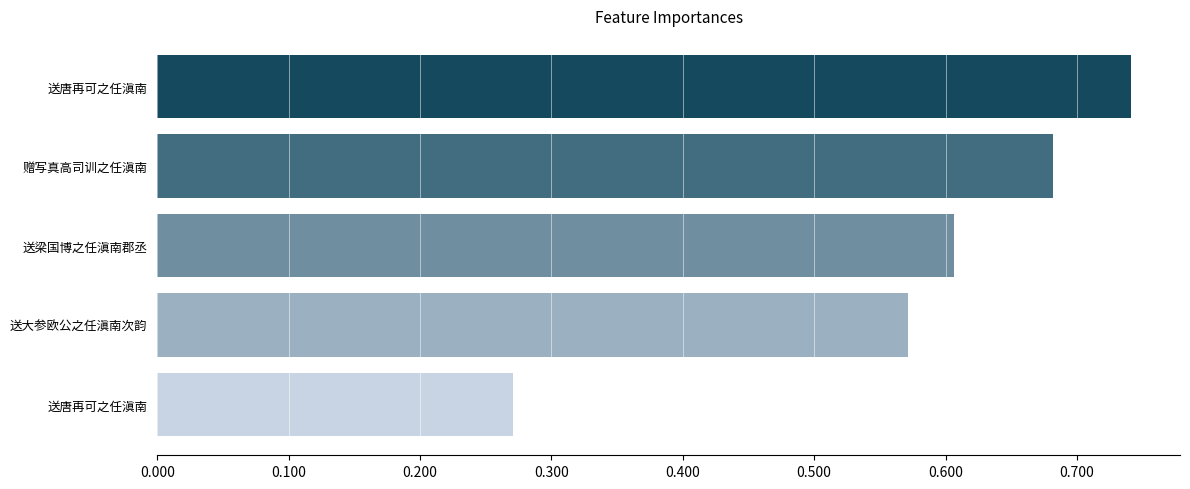

Does the chart contain any negative values?

No